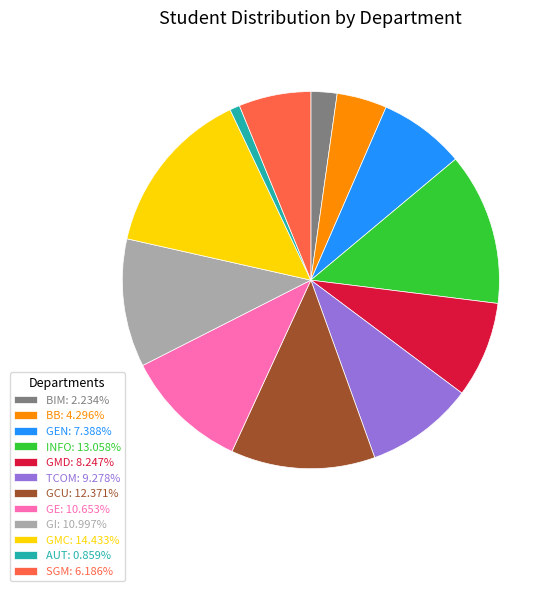

Do SGM: 6.186% and BB: 4.296% together represent more than half of the pie?

No